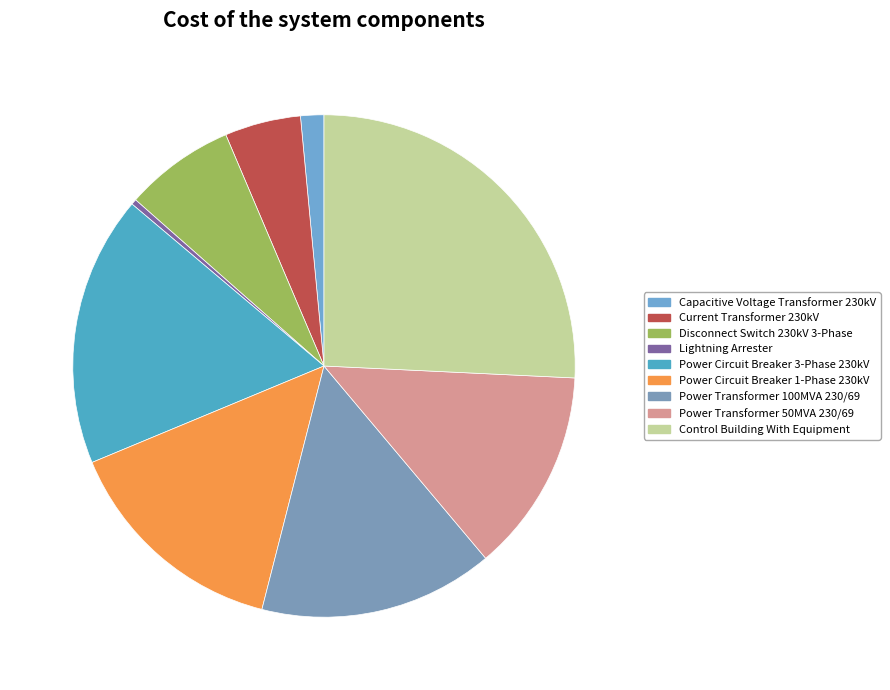

How many slices are in this pie chart?

9